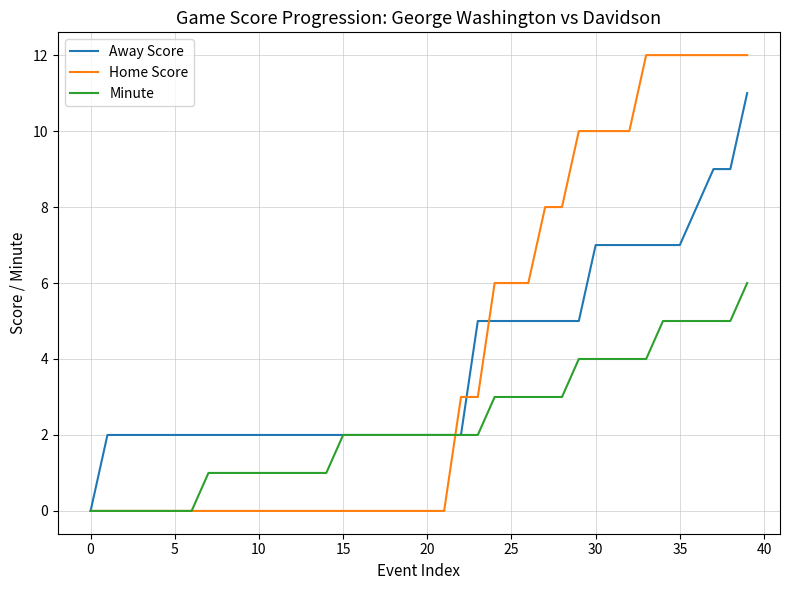

What is the maximum value for Minute?

6